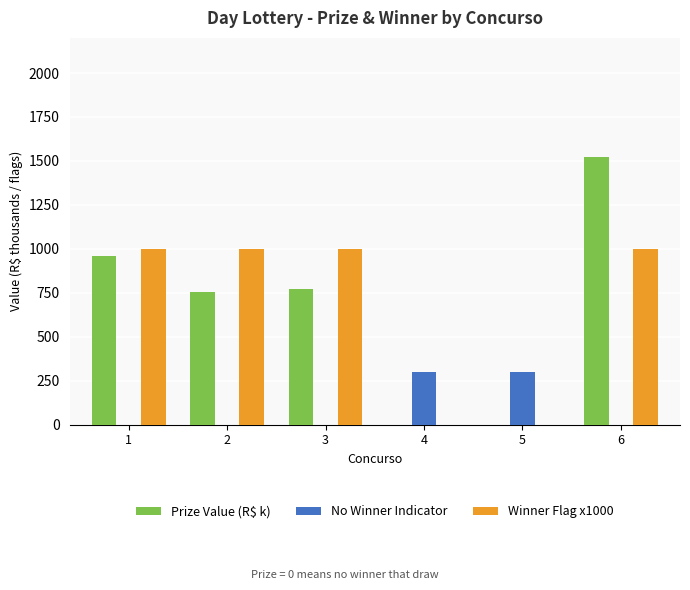

What are all the series names shown in the legend?

Prize Value (R$ k), No Winner Indicator, Winner Flag x1000